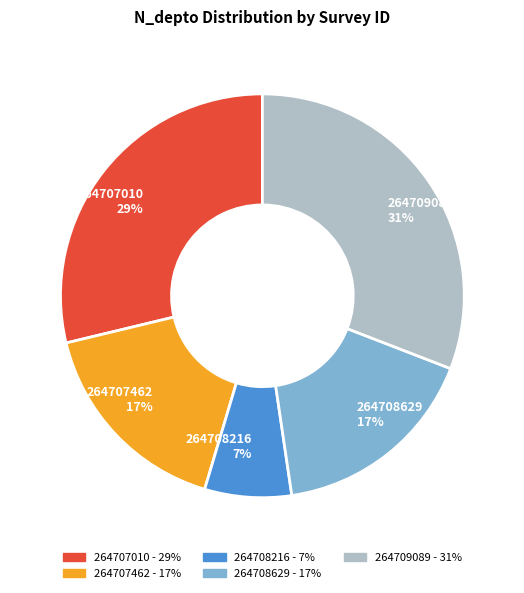

Which category has the smallest portion of the pie?

264708216